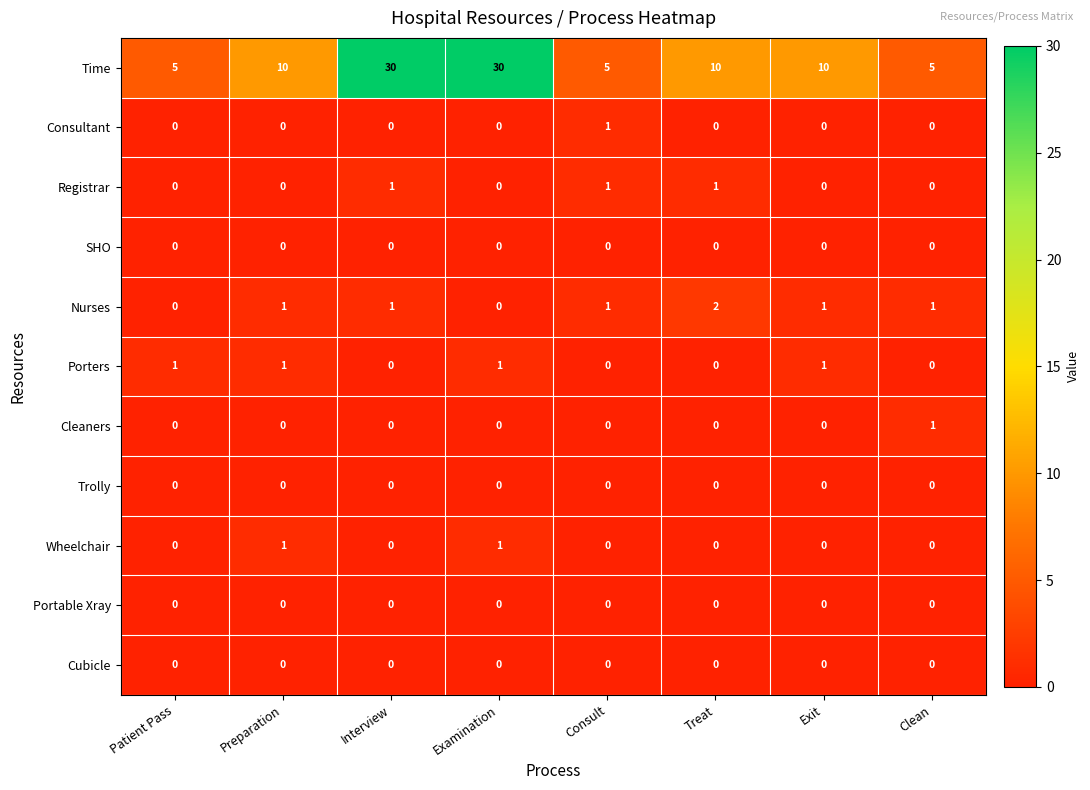

Which series has the largest total across all categories?

Time